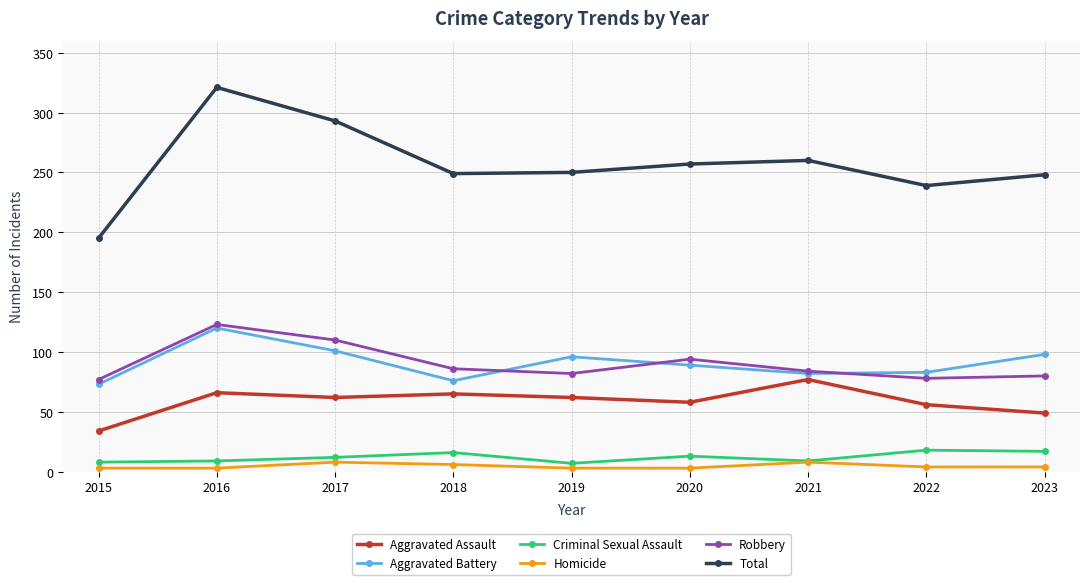

True or false: Criminal Sexual Assault and Aggravated Battery intersect in this chart.

False